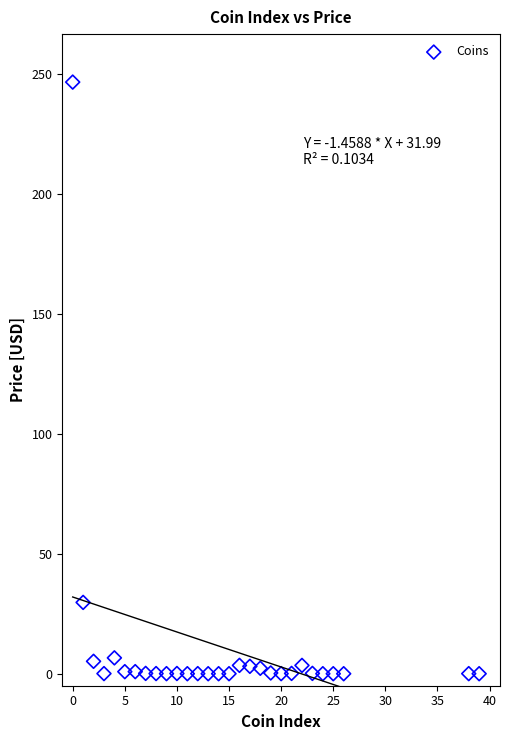

What Y value in the scatter plot is closest to 123?

29.7